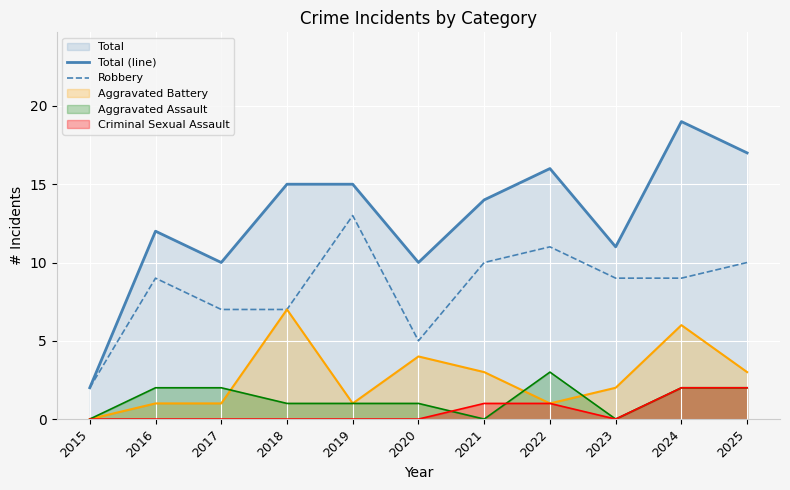

At which category does Robbery reach its first local peak?

2016